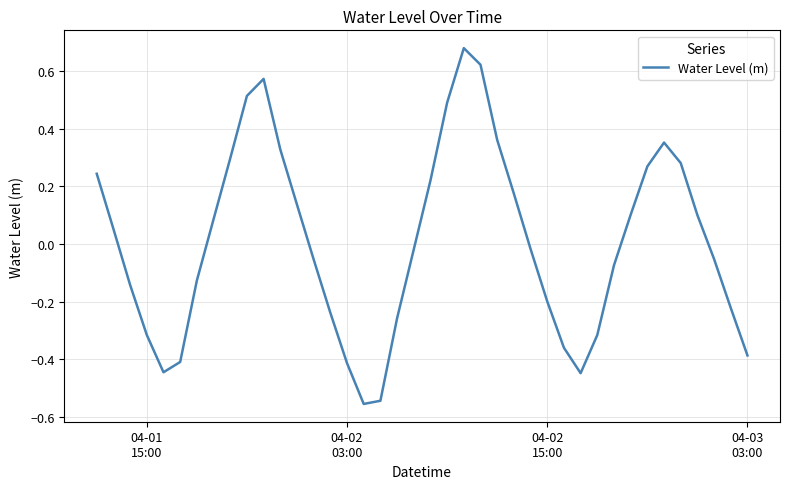

What is the difference between the maximum and minimum values?

1.2